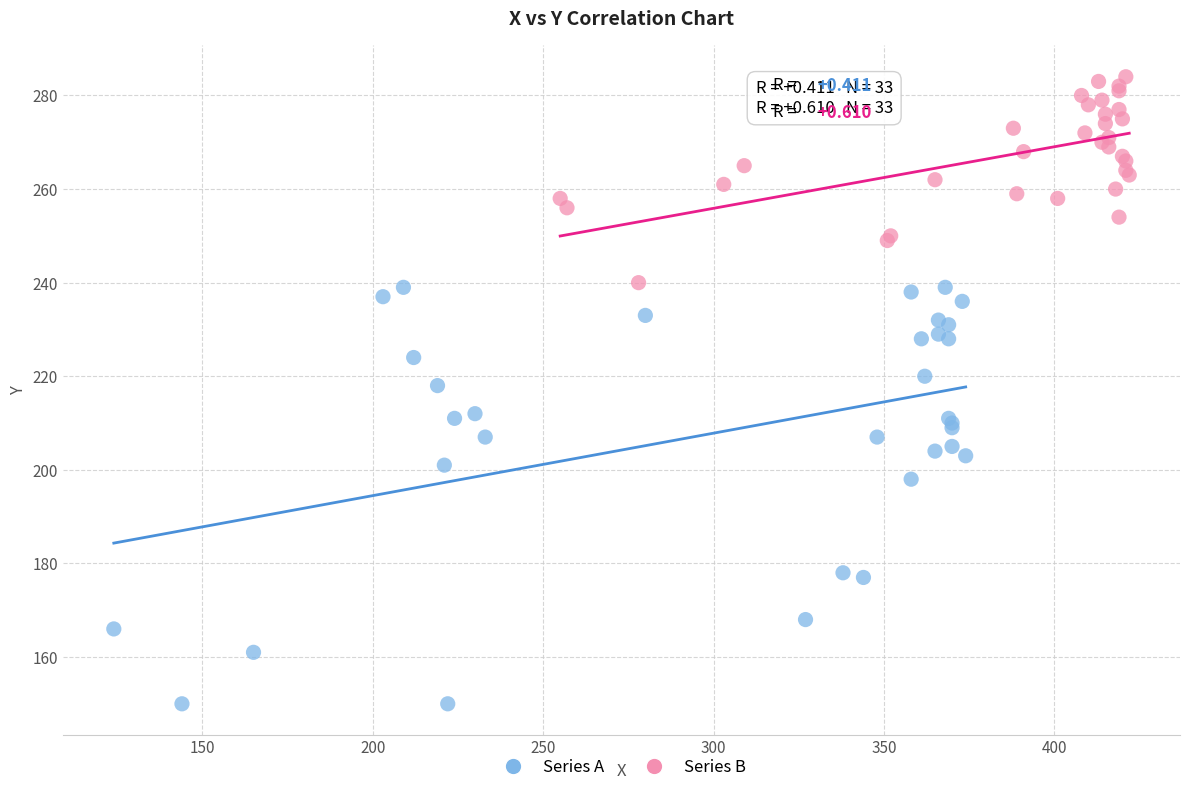

Which series contains the lowest Y value?

Series A